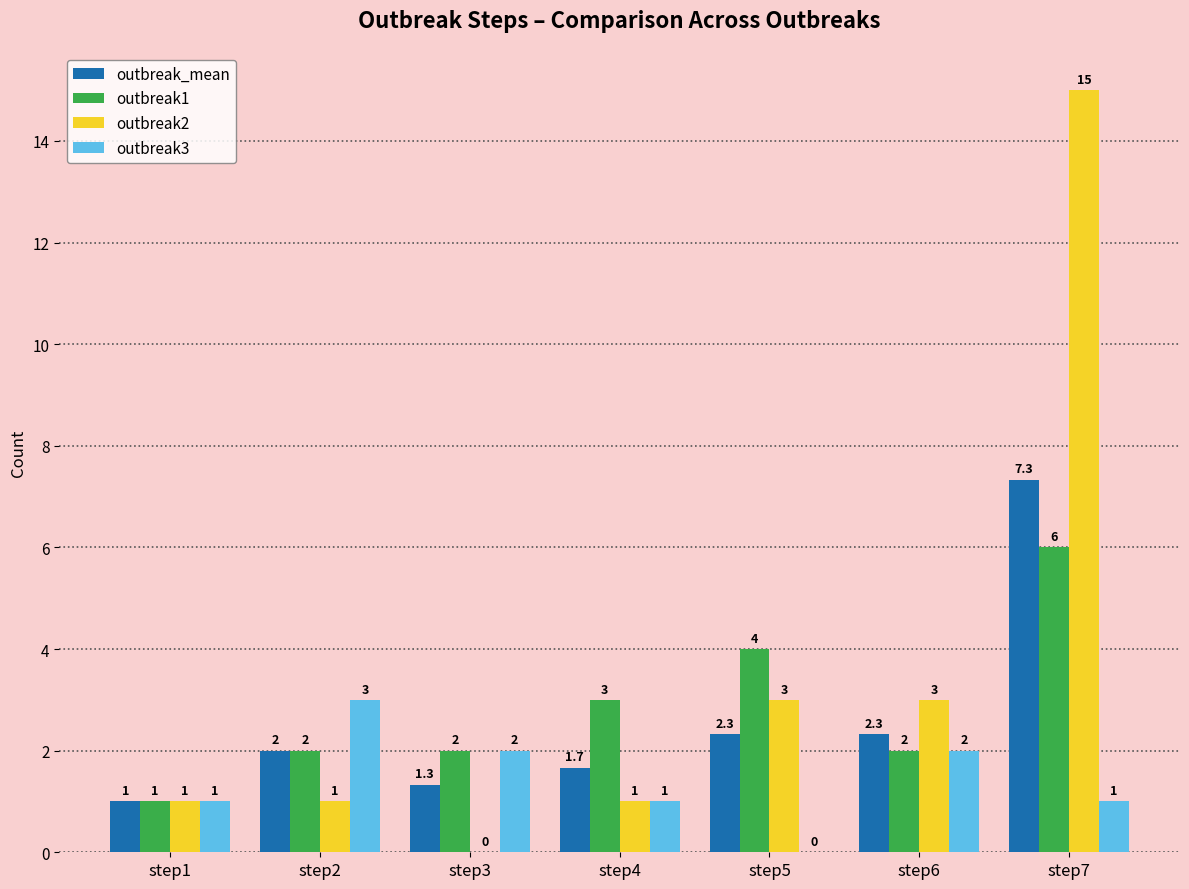

What are all the series names shown in the legend?

outbreak_mean, outbreak1, outbreak2, outbreak3